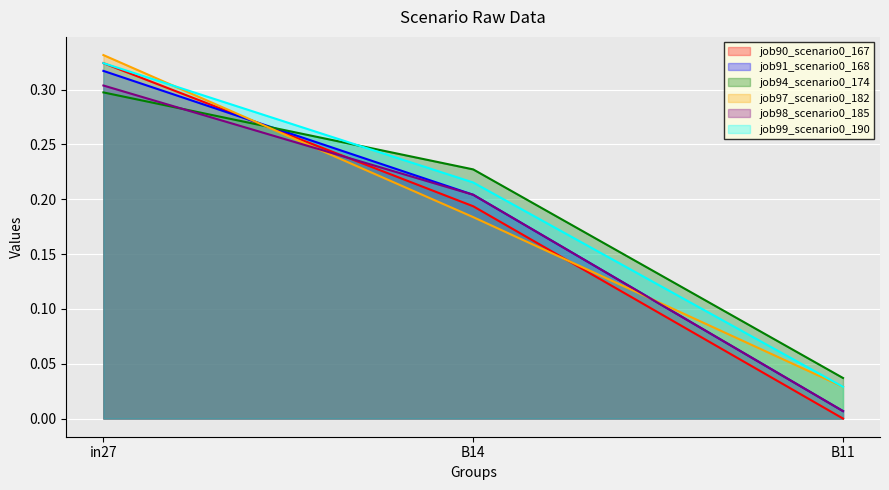

Reading right to left, what are all the values shown in this chart?

job90_scenario0_167: B11=0.0	B14=0.2	in27=0.3
job91_scenario0_168: B11=0.0	B14=0.2	in27=0.3
job94_scenario0_174: B11=0.0	B14=0.2	in27=0.3
job97_scenario0_182: B11=0.0	B14=0.2	in27=0.3
job98_scenario0_185: B11=0.0	B14=0.2	in27=0.3
job99_scenario0_190: B11=0.0	B14=0.2	in27=0.3